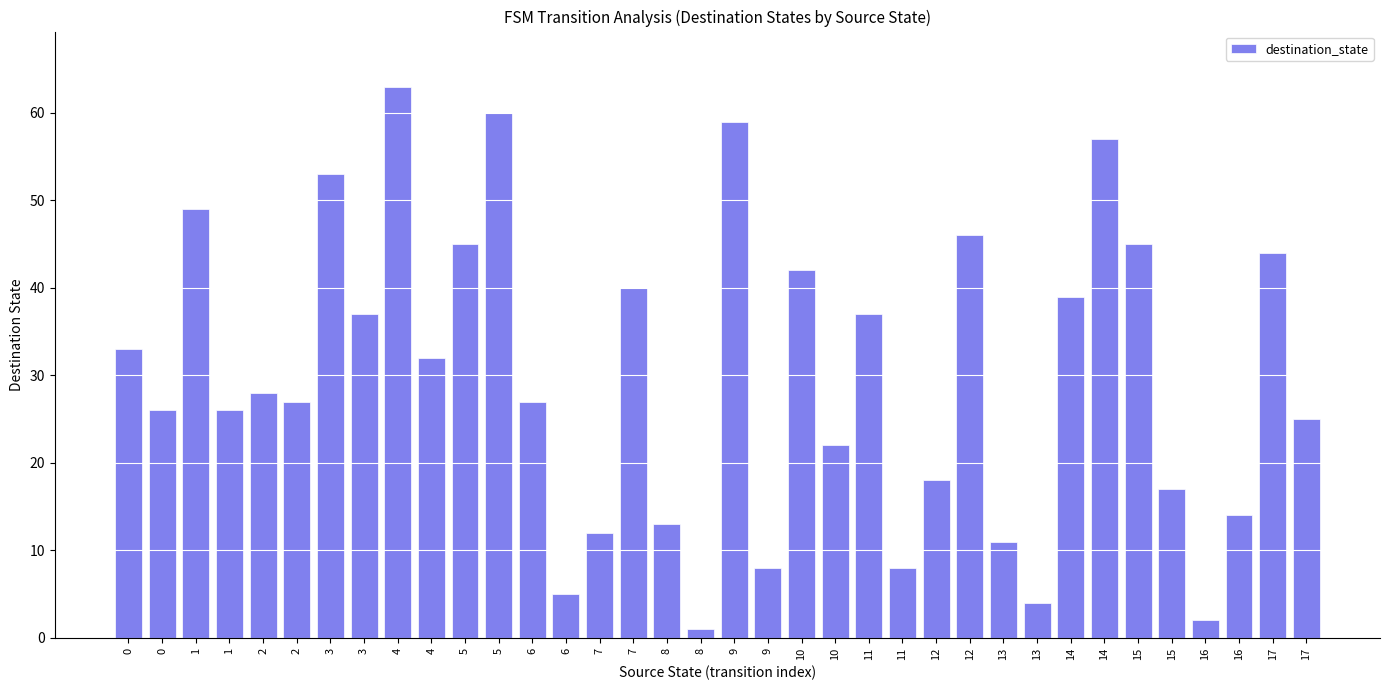

The value at 3 is 53. True or false?

True